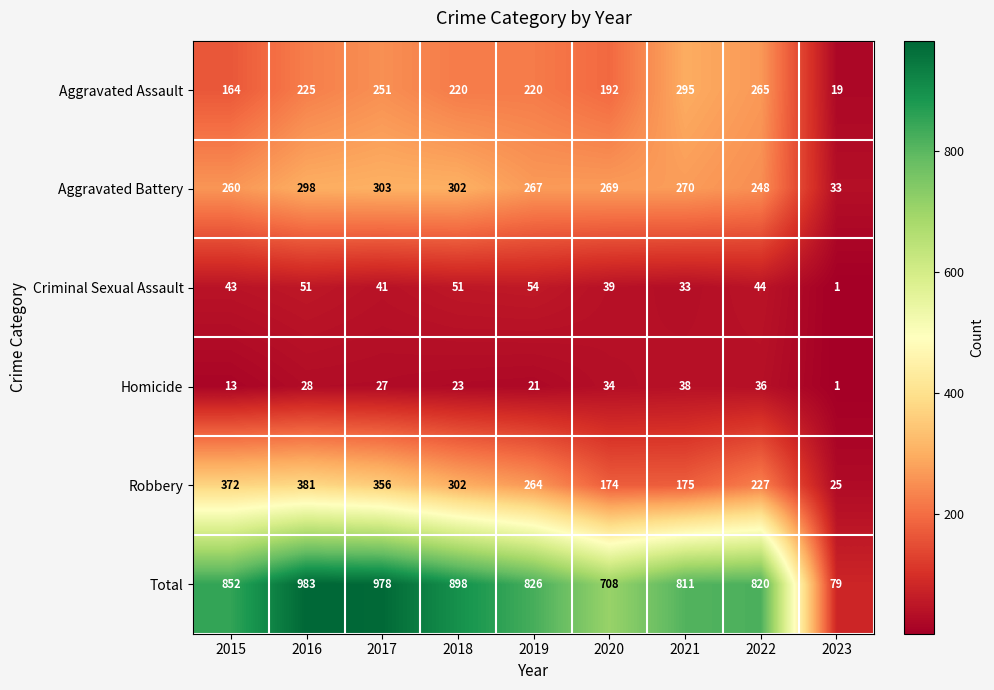

Count the number of categories in the chart.

9